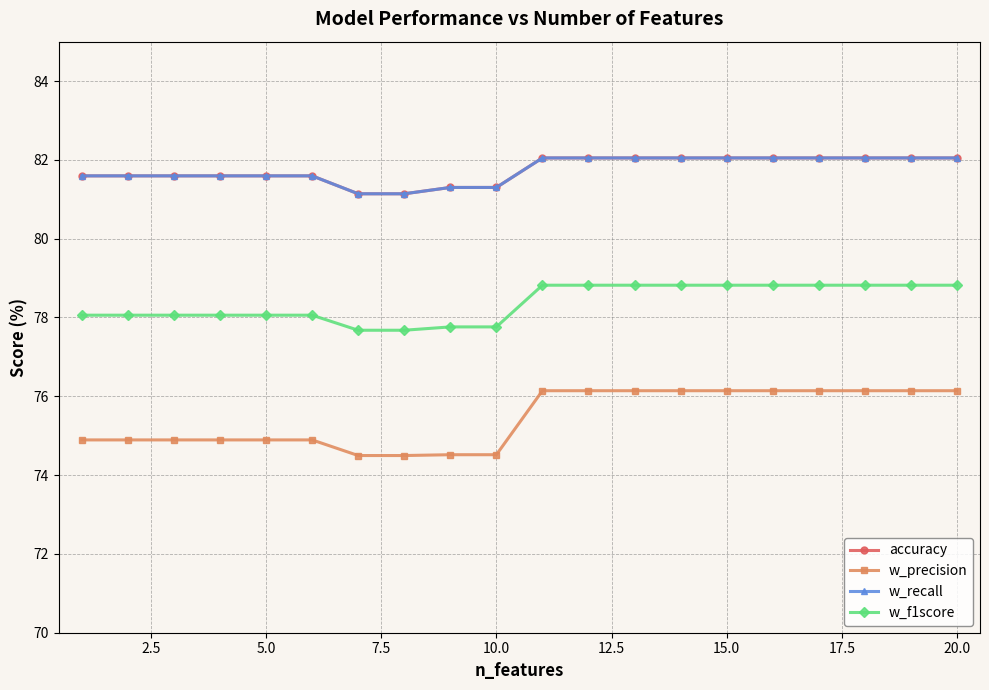

Does the chart have visible grid lines?

Yes